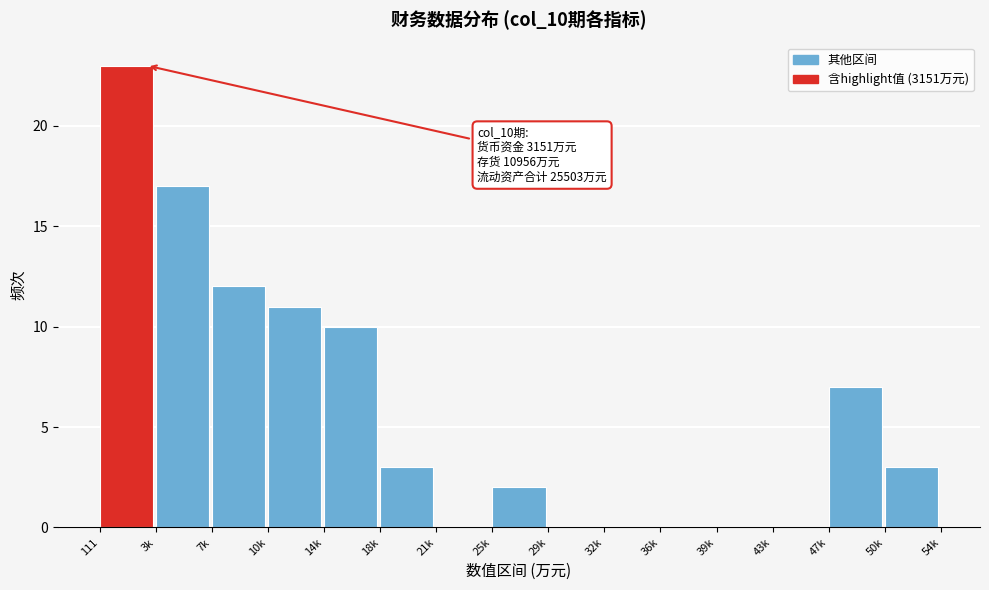

Reading right to left, extract all data points from this chart.

50k=3	47k=7	43k=0	39k=0	36k=0	32k=0	29k=0	25k=2	21k=0	18k=3	14k=10	10k=11	7k=12	3k=17	111=23